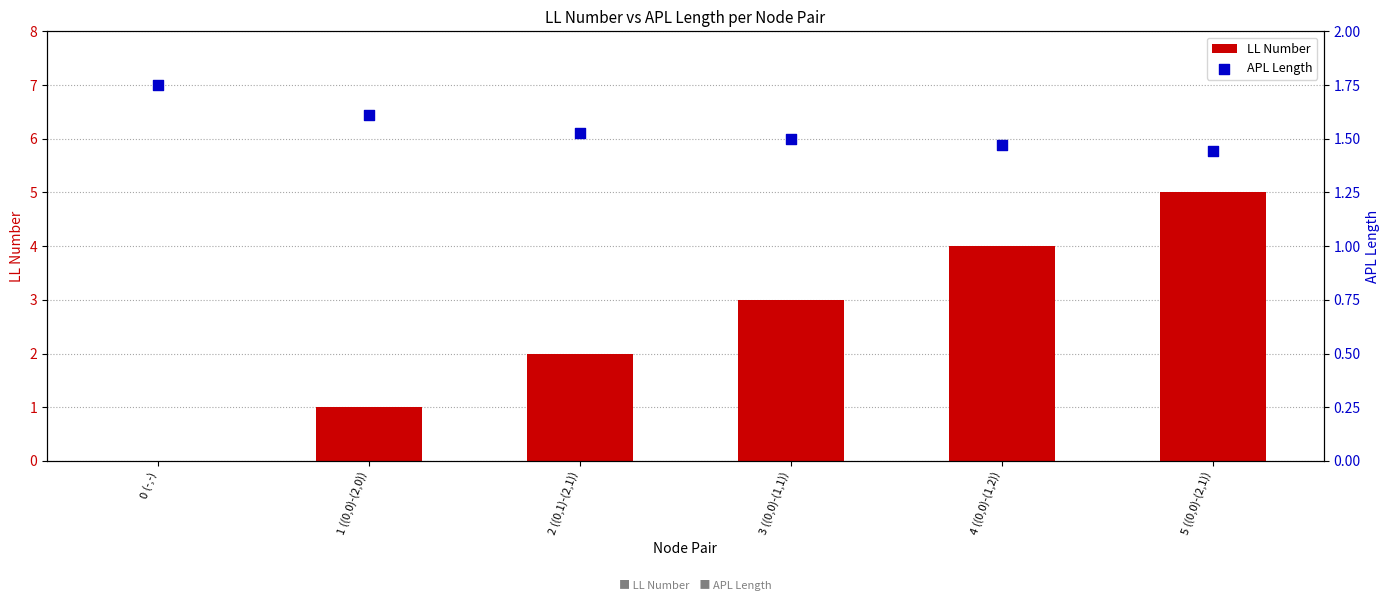

Which series reaches the minimum Y coordinate?

LL Number